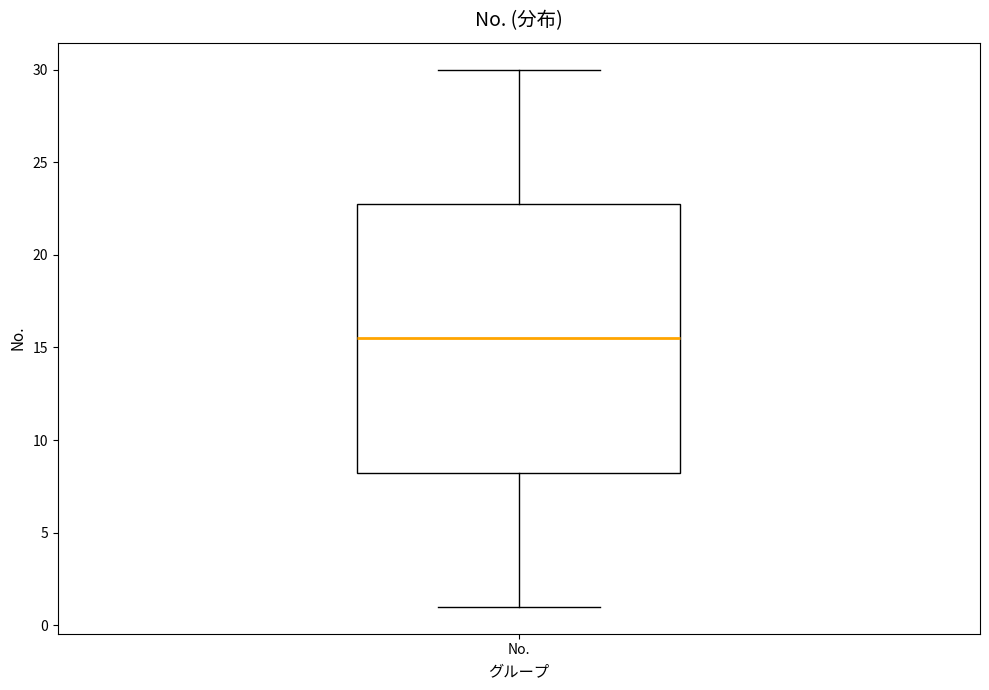

Transcribe this box plot: give where the median line is, the range the box spans, and where the two whiskers end, as read against the y-axis. The values are not printed on the chart, so give them approximately, as read against the axis.

median 15.5, box 8.5 to 23.0, whiskers 1.0 to 30.0